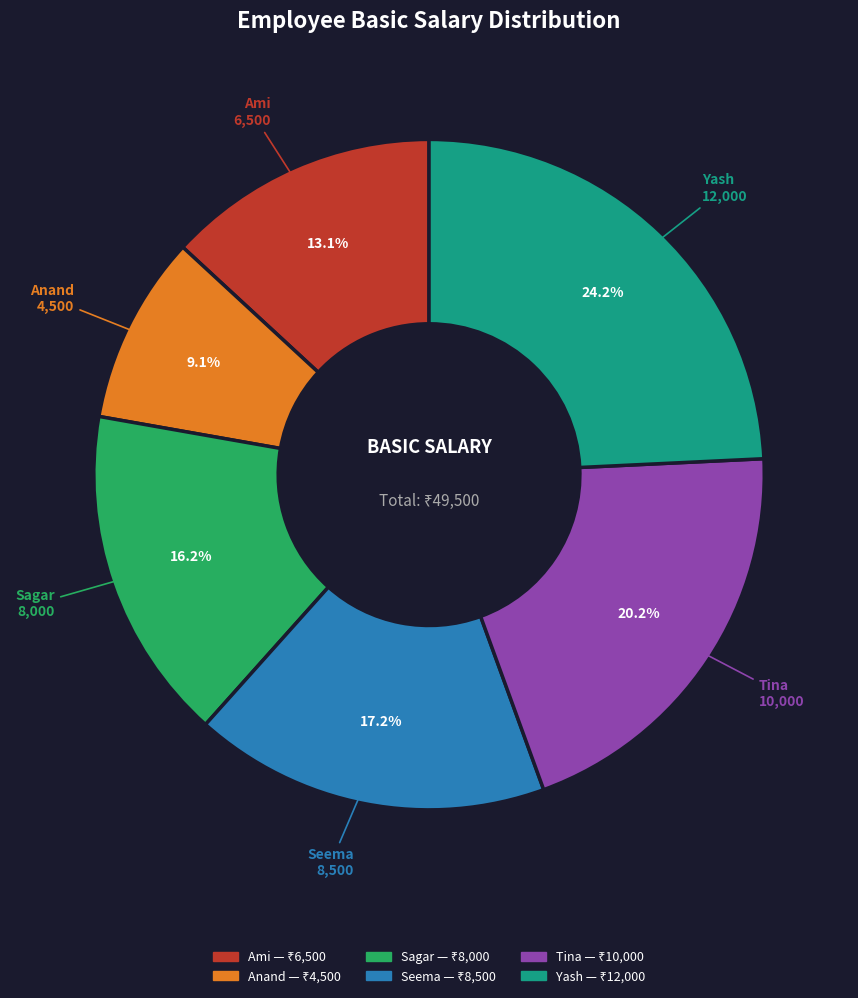

To the nearest percent, what is the difference between the Tina and Anand slice percentages?

11%